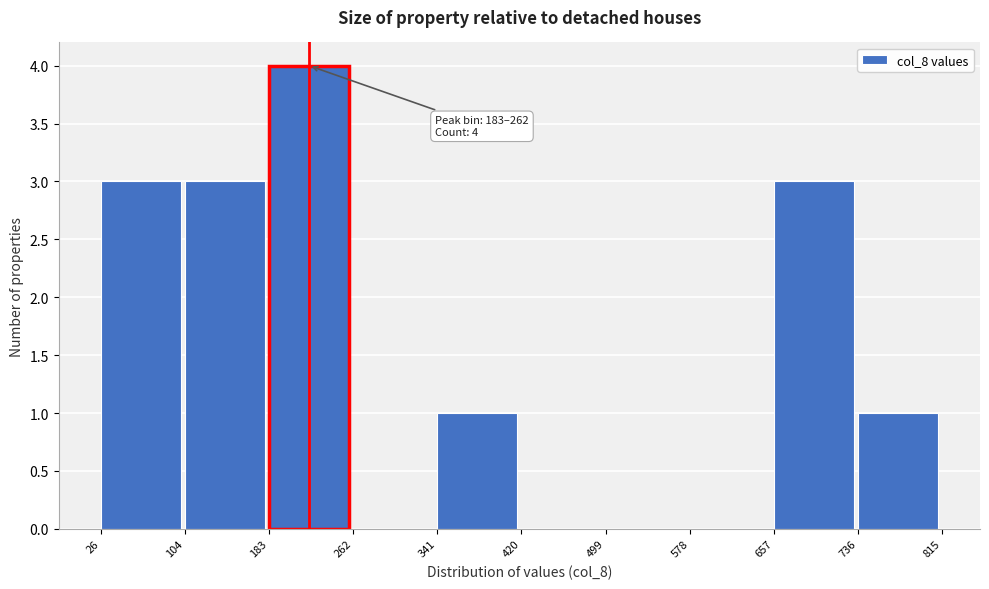

Over which range of the x-axis is the bar tallest?

183 to 262